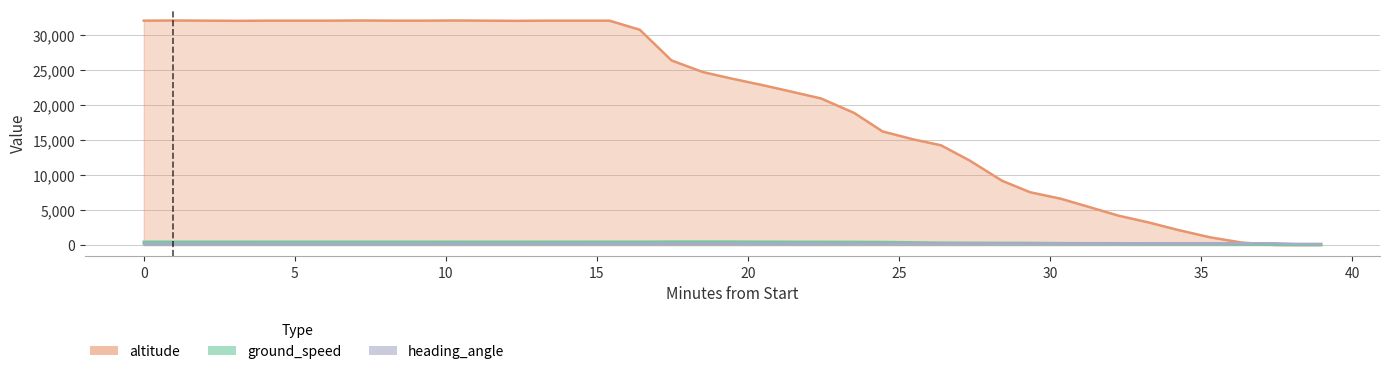

How many lines are shown in the chart?

3